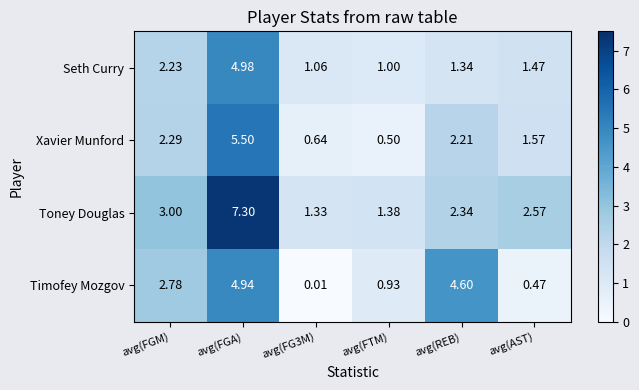

Count the number of data series in this chart.

4